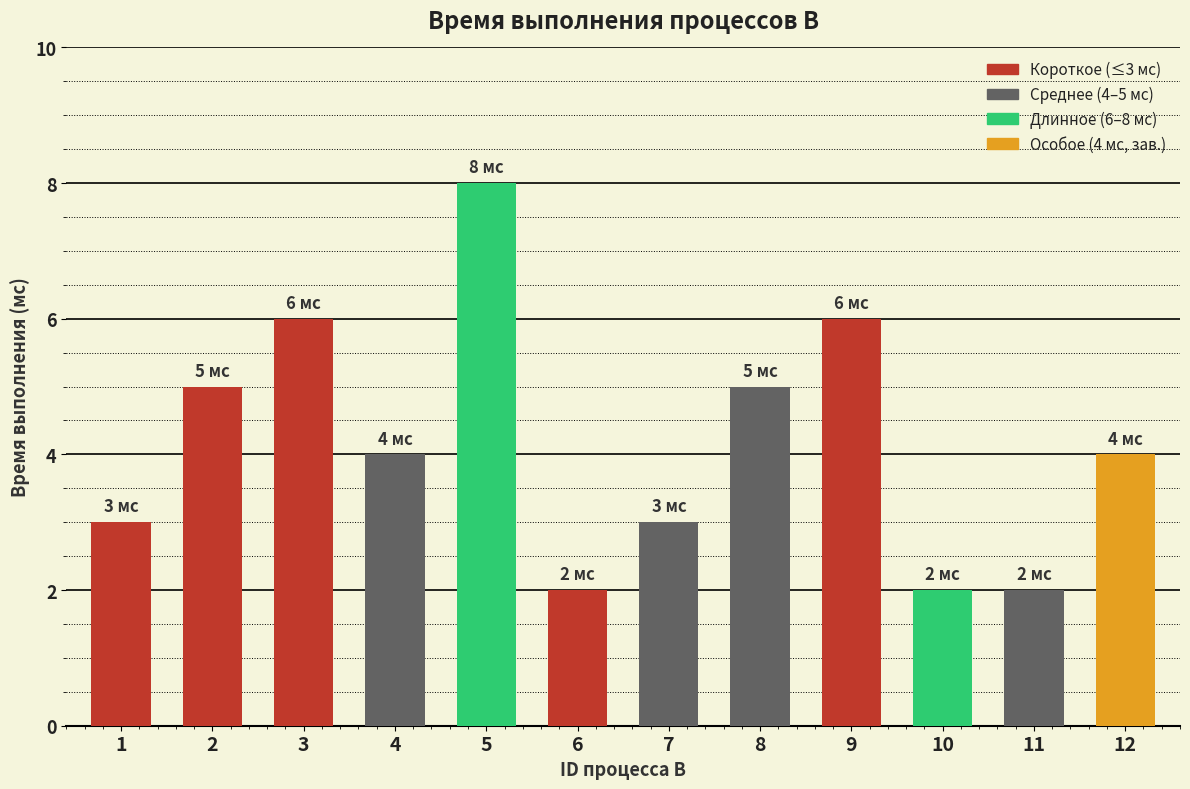

What is the average value?

4